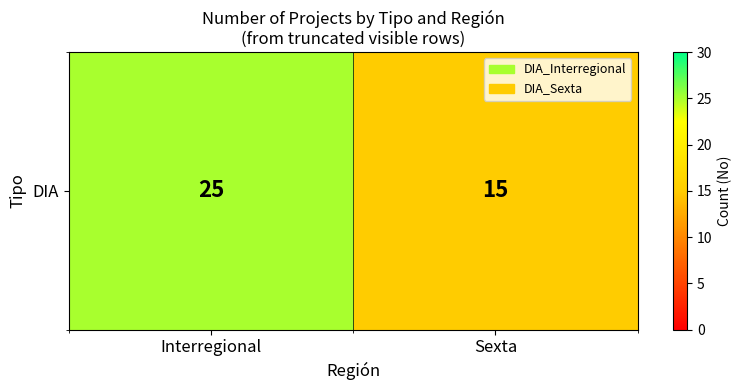

Reading right to left, transcribe all the data shown in this chart.

Sexta=15	Interregional=25